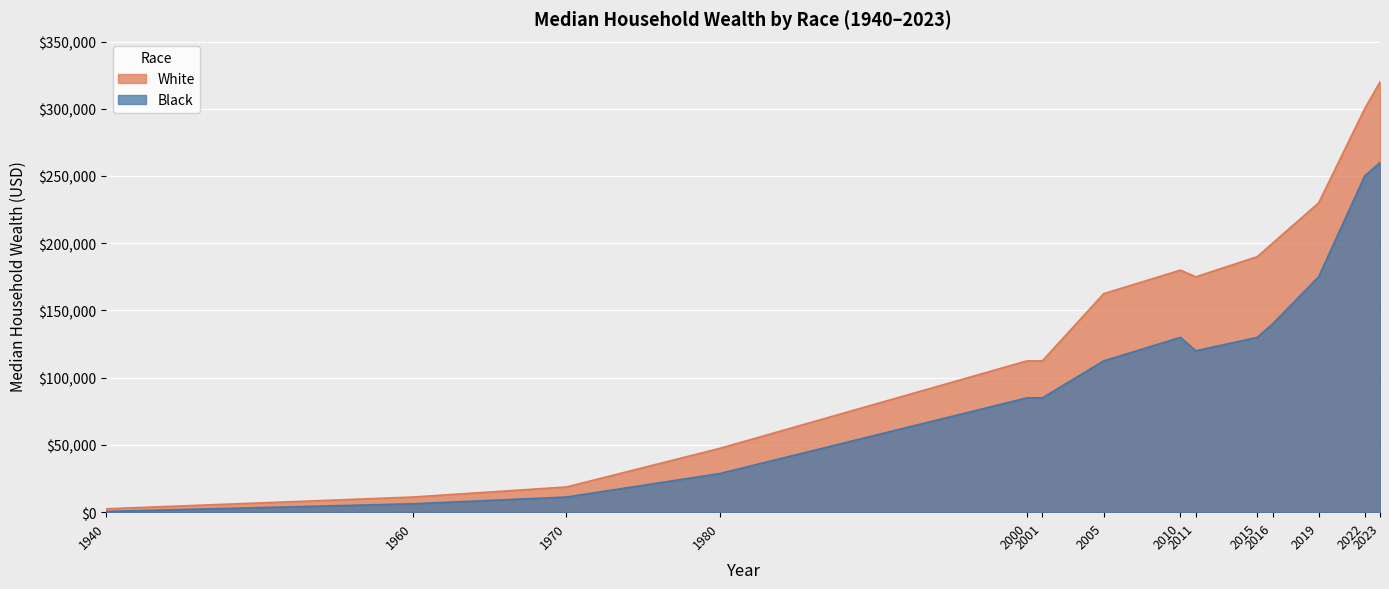

What is the value of the Black point at the 10th from the left?

130000